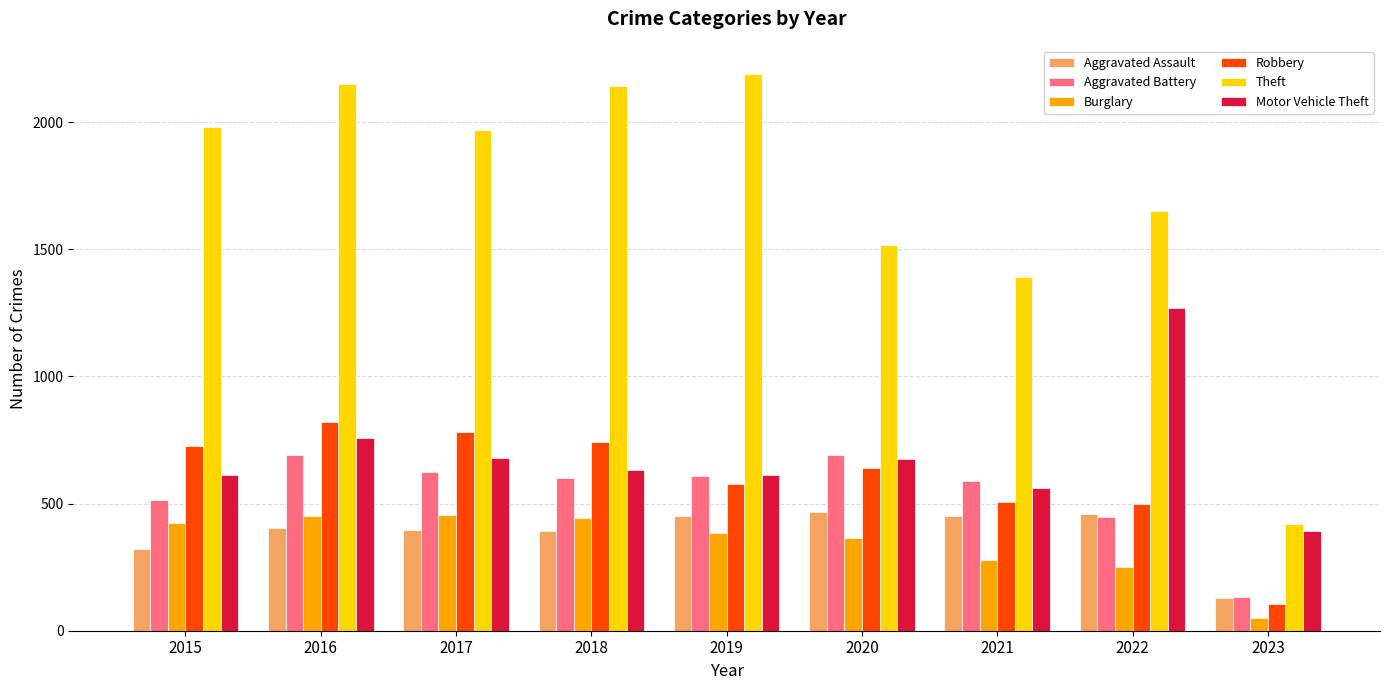

At how many categories does at least one series exceed 1135?

8